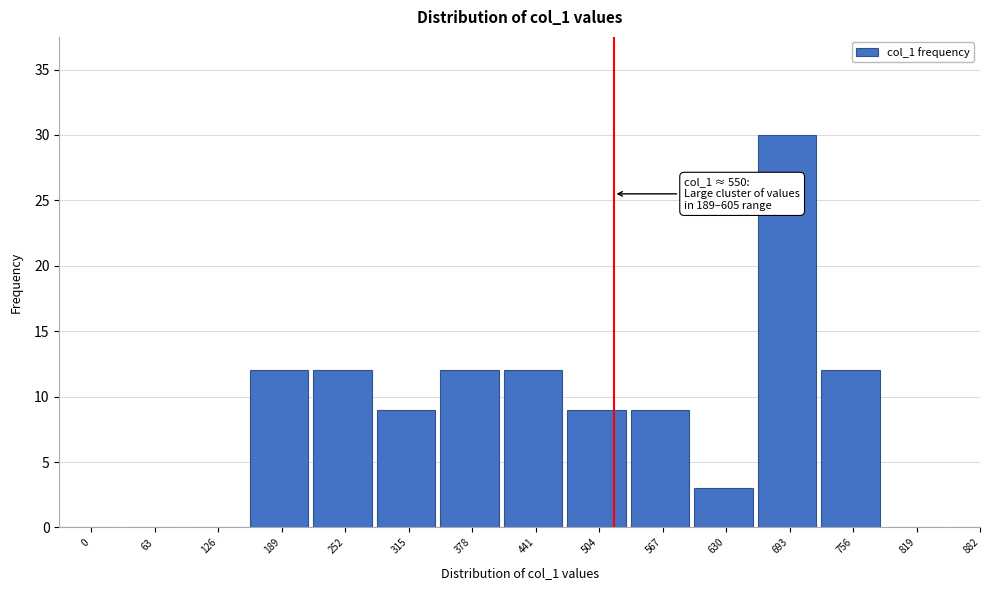

Reading right to left, list all the values displayed in this chart.

882=0	819=0	756=12	693=30	630=3	567=9	504=9	441=12	378=12	315=9	252=12	189=12	126=0	63=0	0=0